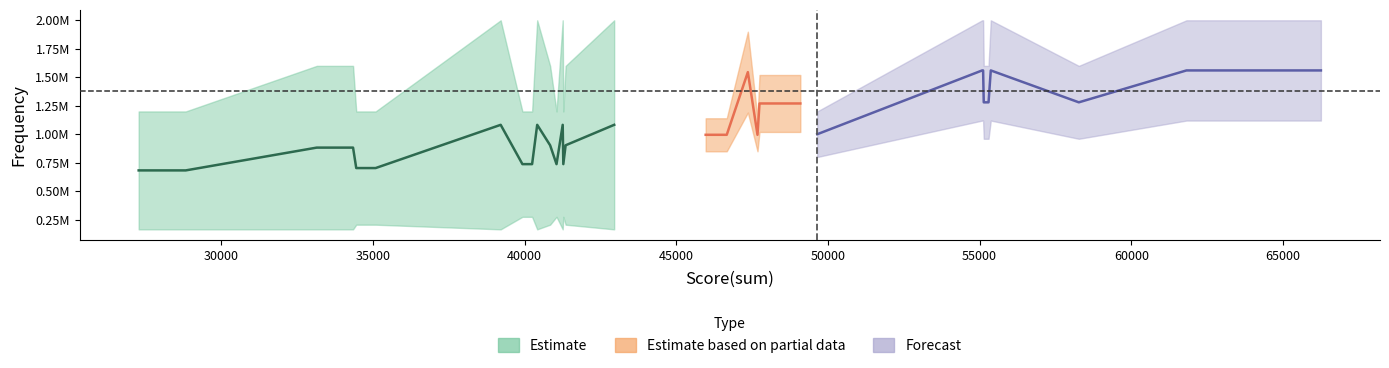

What is the lowest value of the Score(sum) series?

27275